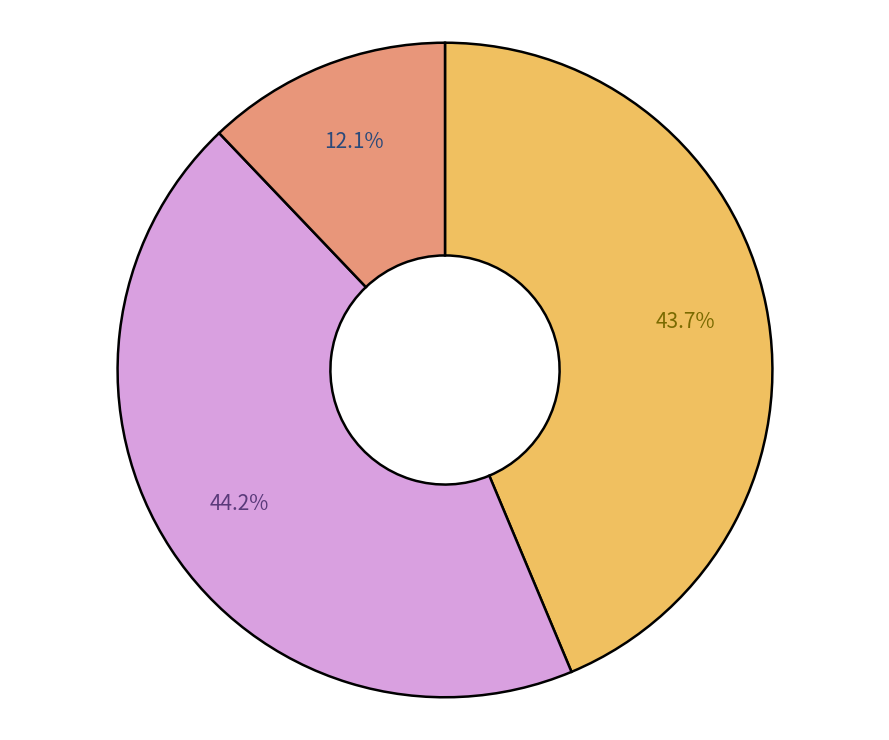

Count the number of slices in the pie.

3